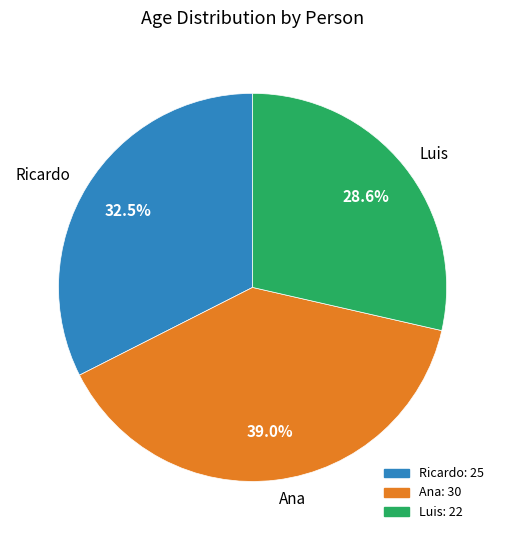

Rank the categories by value from highest to lowest.

Ana, Ricardo, Luis